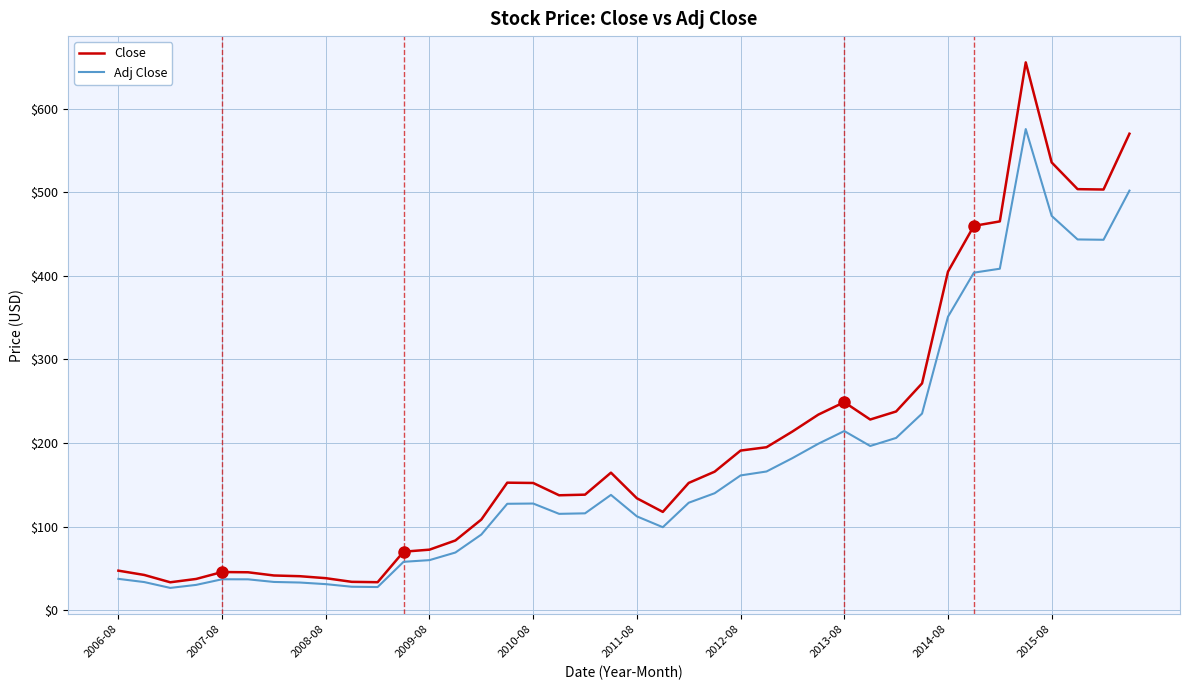

Which series has the largest total across all categories?

Close